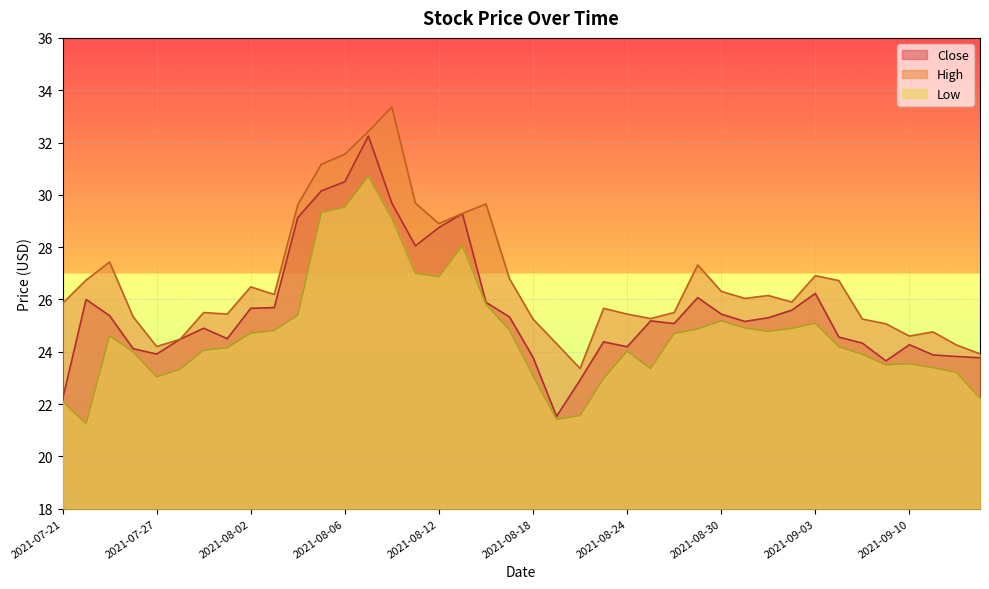

What is the sum of the Close values at 2021-08-05 and 2021-08-12?

58.9